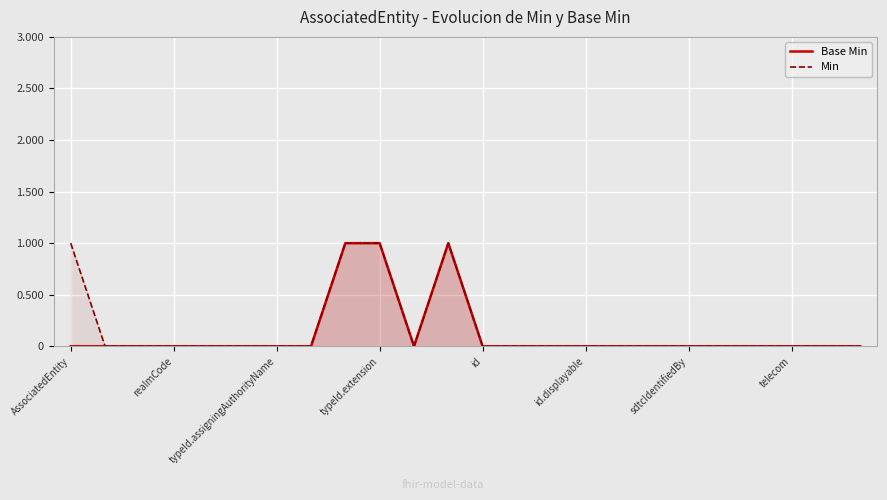

How many distinct data groups are displayed?

2